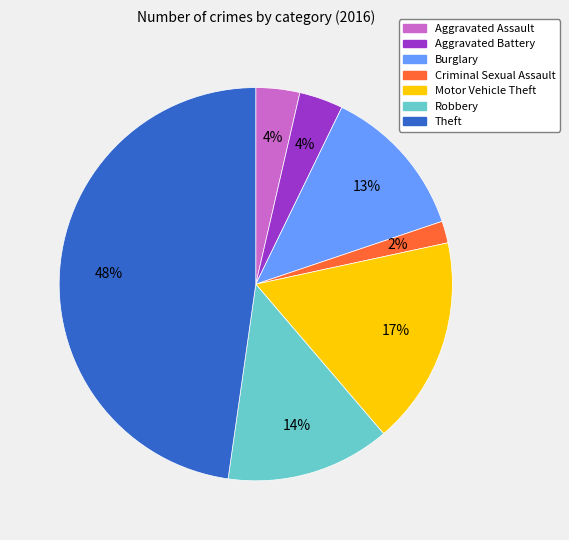

Do Aggravated Battery and Criminal Sexual Assault together represent more than half of the pie?

No